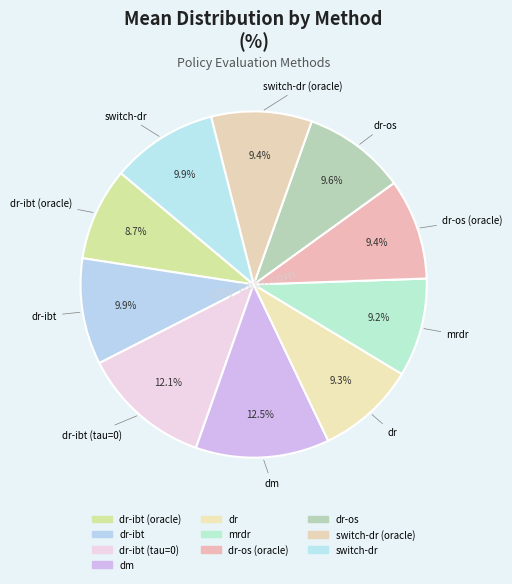

What is the largest slice in the pie chart?

dm